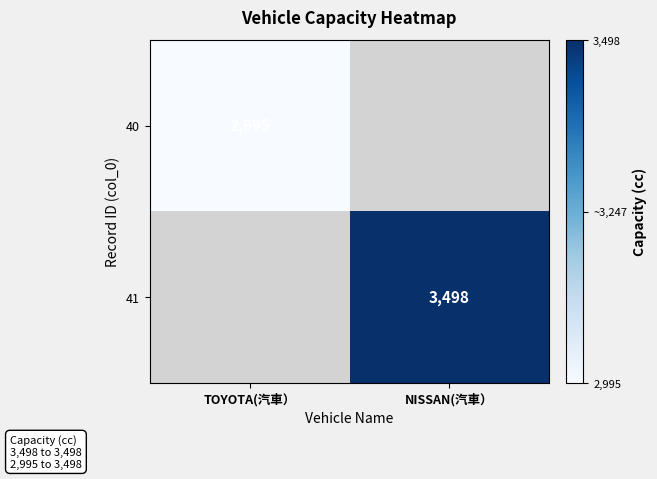

Which category has the lowest value across all series?

TOYOTA(汽車）